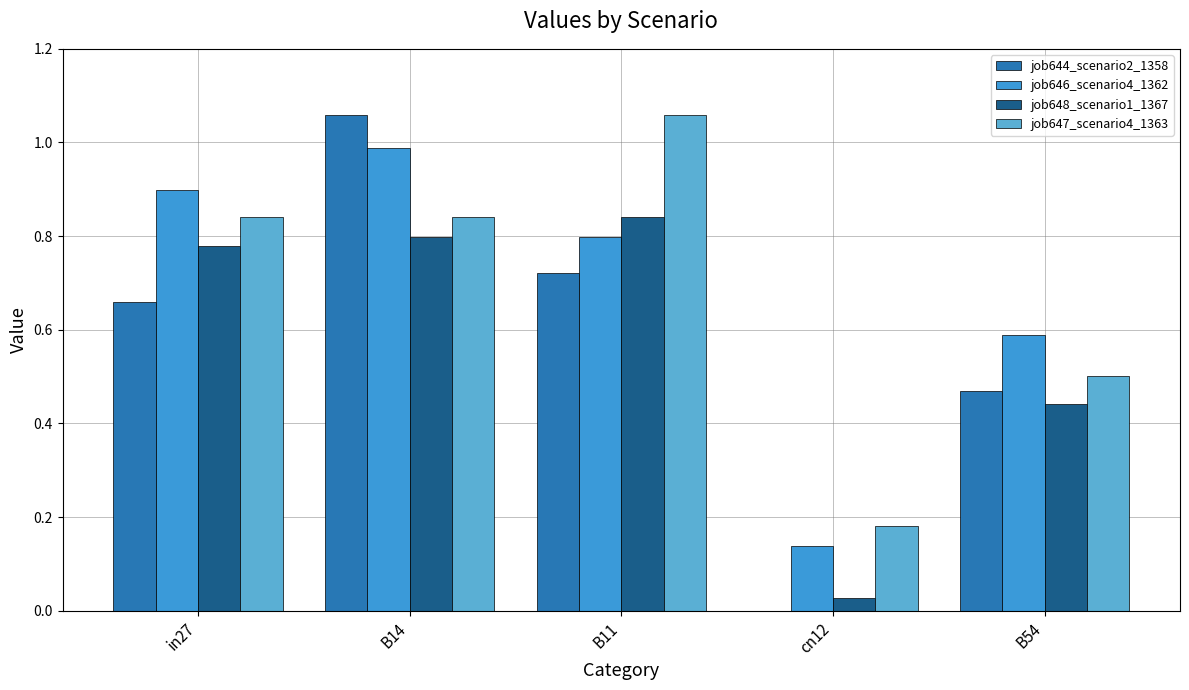

What is the average value of the job646_scenario4_1362 series?

0.7